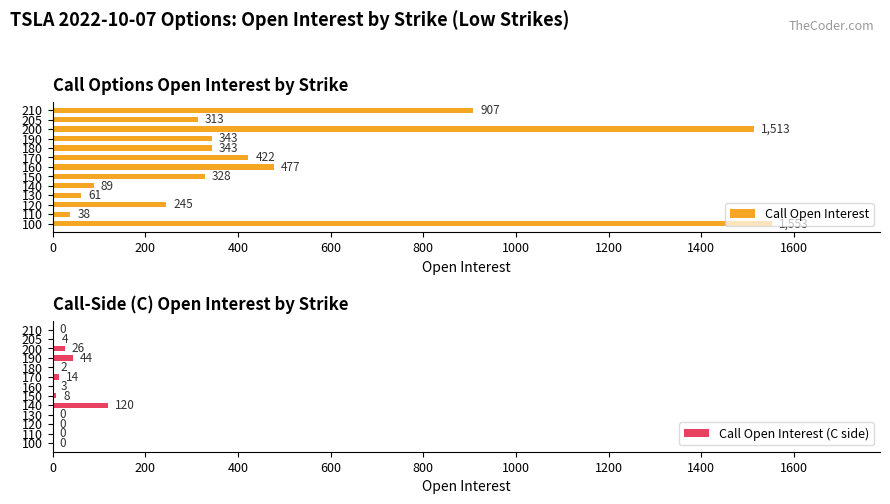

The value of Call Open Interest at 200 is 53. True or false?

False